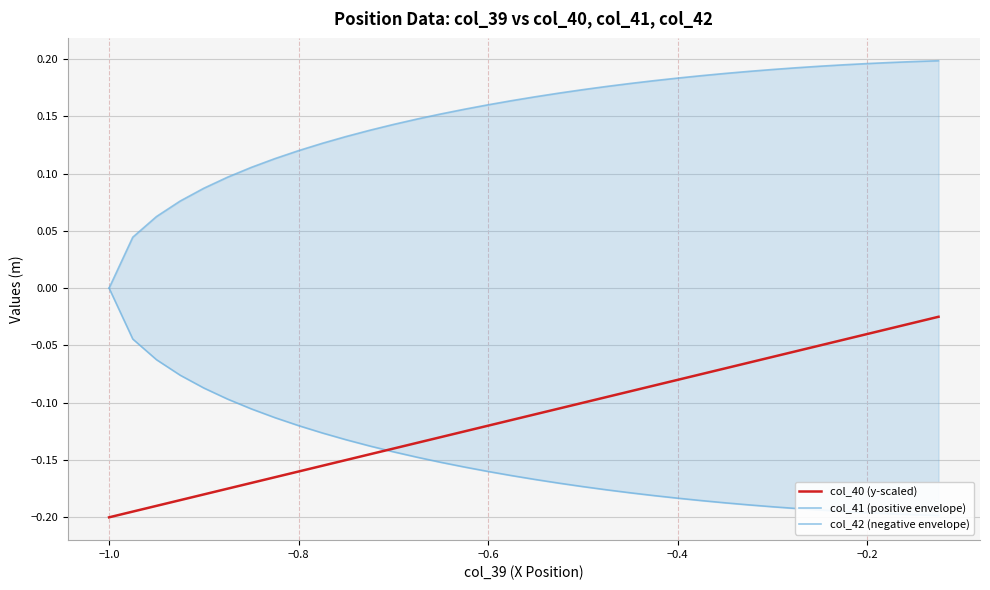

True or false: col_42 (negative envelope) has more than 2 interior local peaks.

False